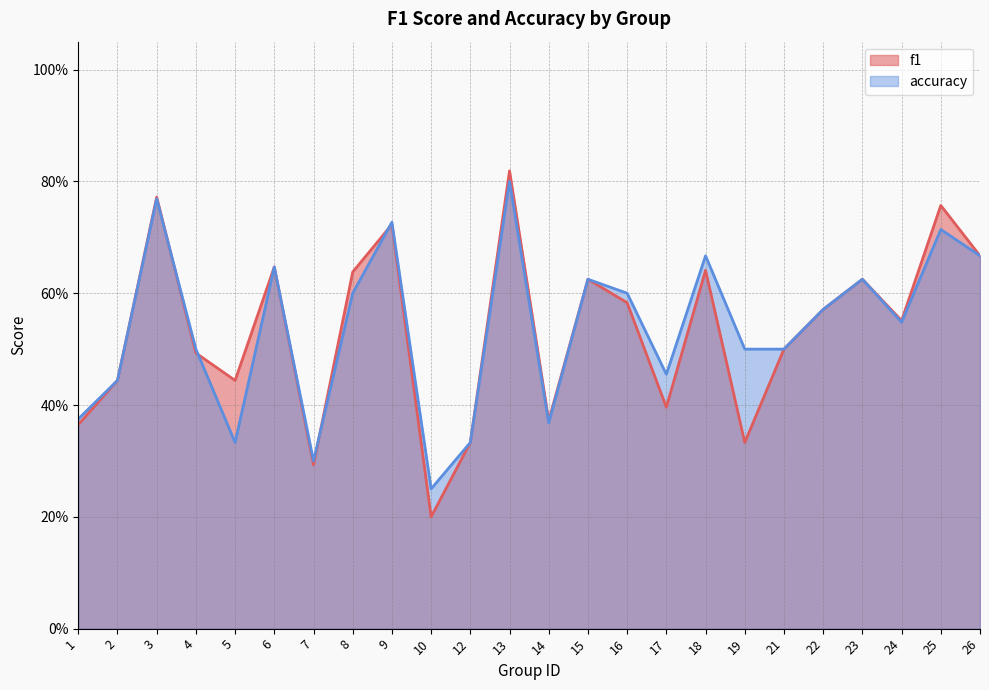

At which label is accuracy closest to 0?

10